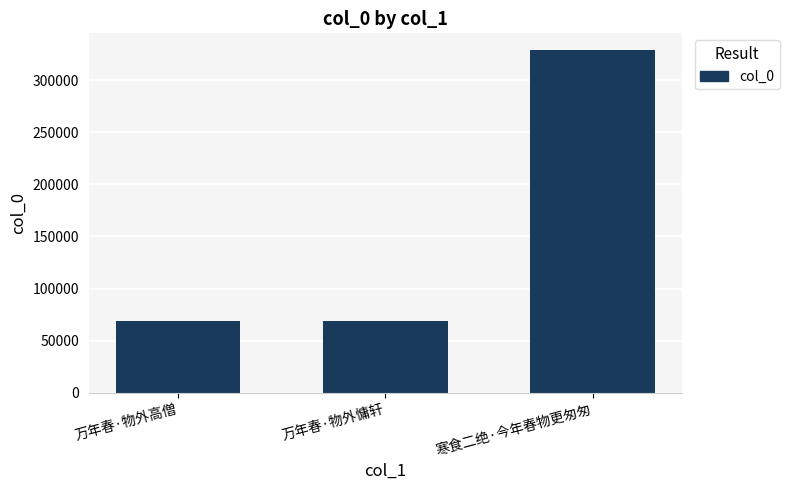

What is the difference between the maximum and second lowest values?

260233